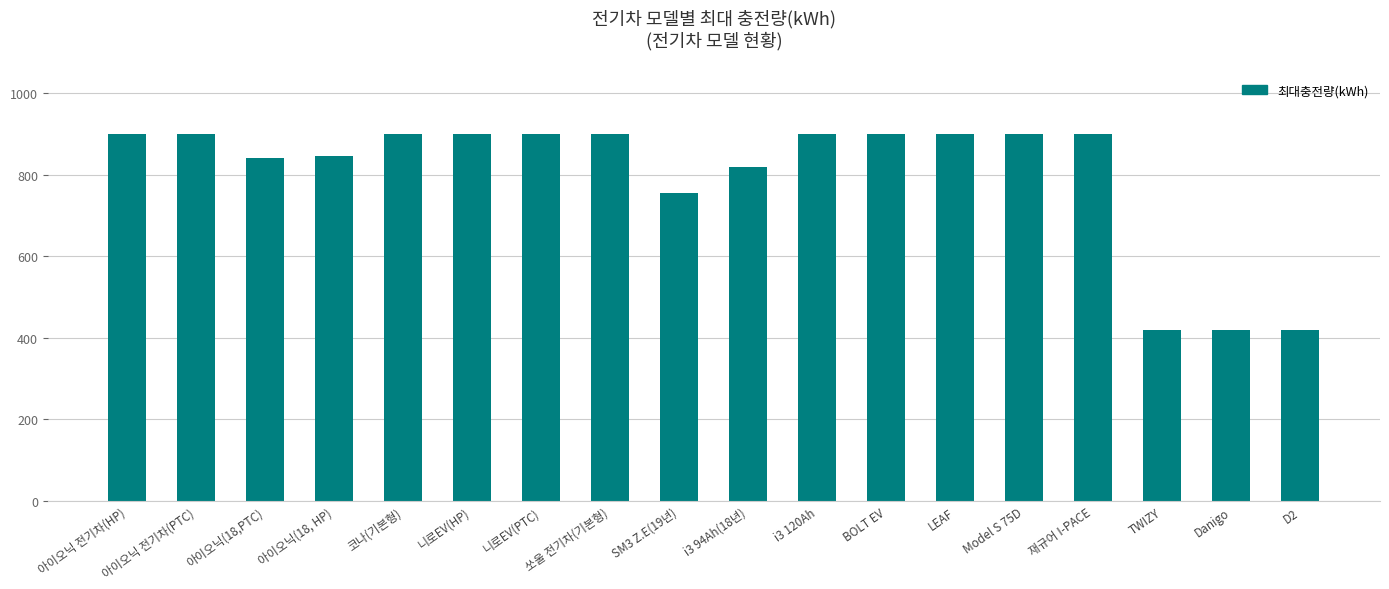

What is the greatest value displayed?

900